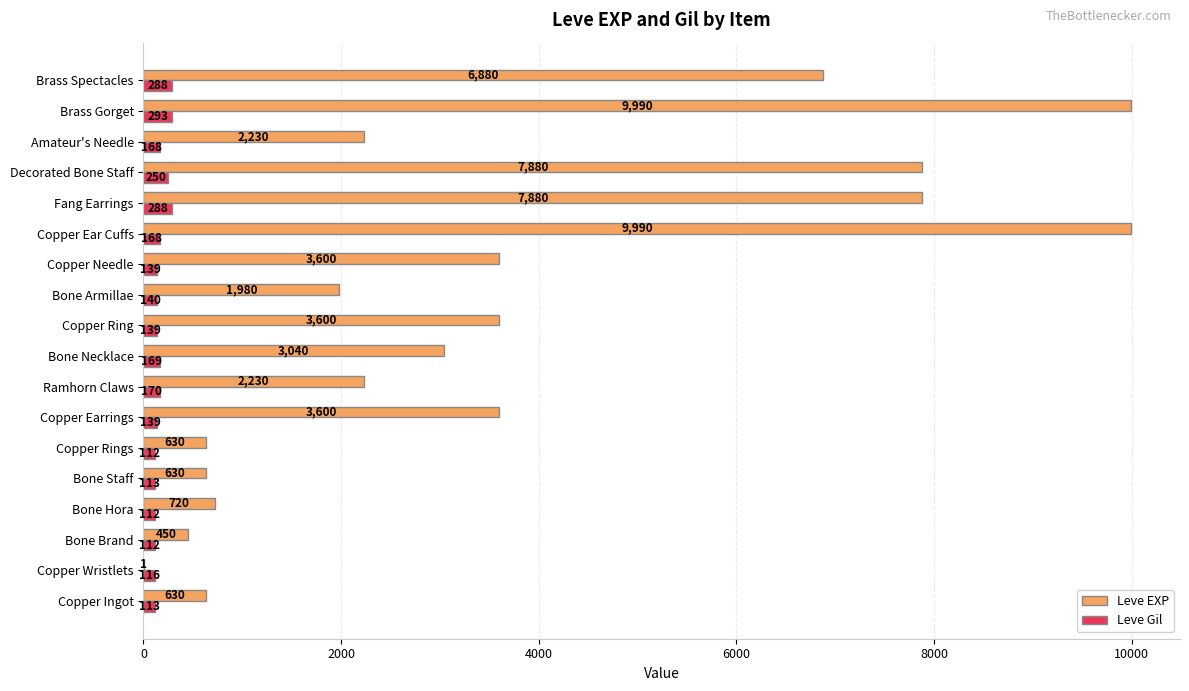

Between Copper Rings and Copper Needle, which series saw the biggest shift?

Leve EXP